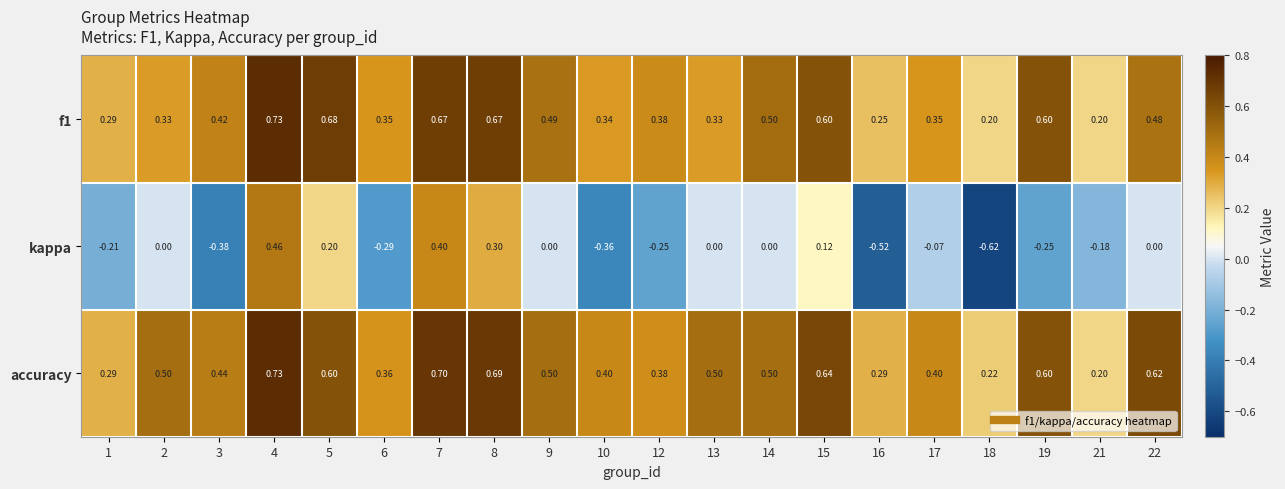

Which series has the largest total across all categories?

accuracy